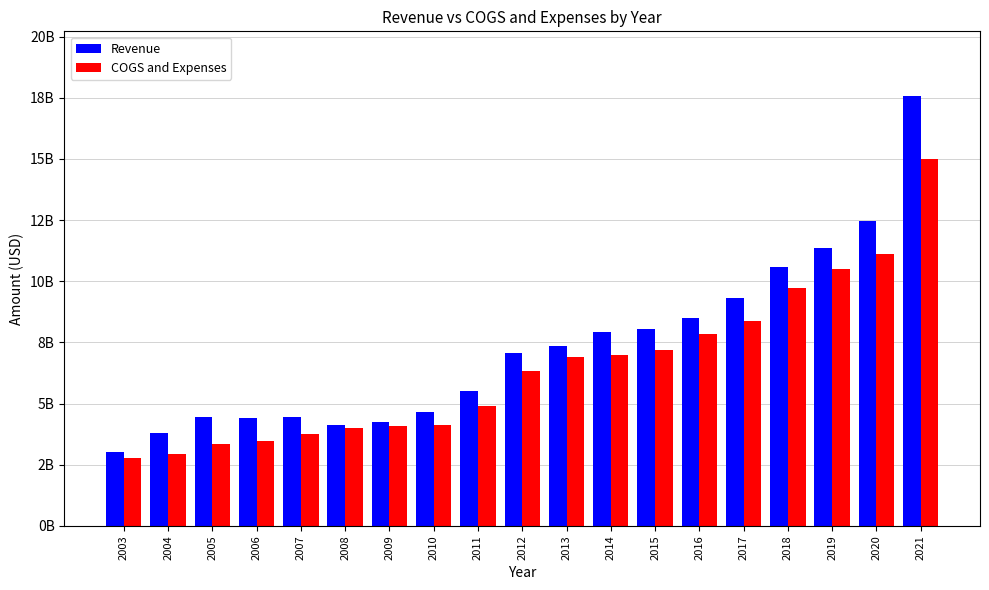

Are the bars grouped side by side (vs. stacked)?

Yes